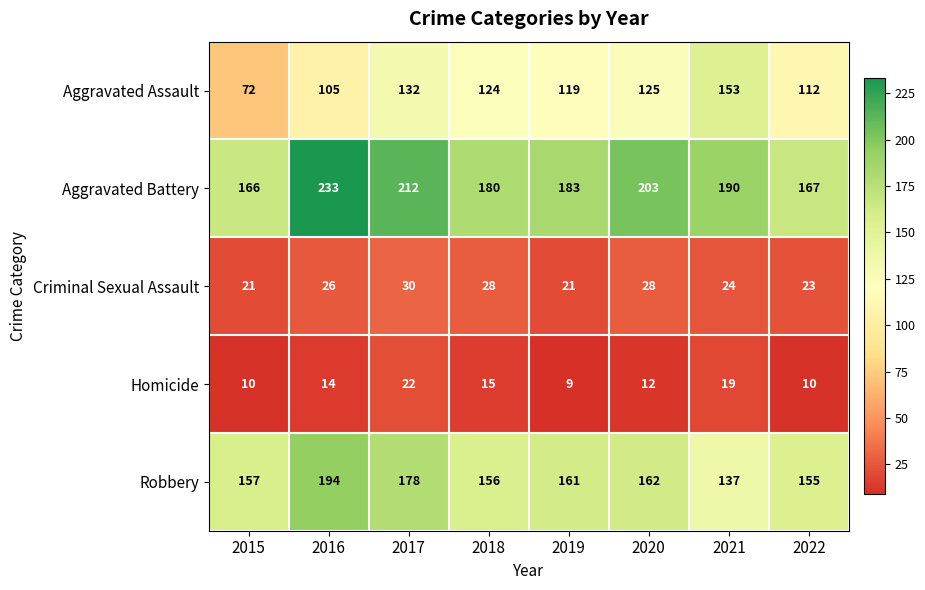

True or false: Aggravated Battery has a value of 183 at 2019.

True